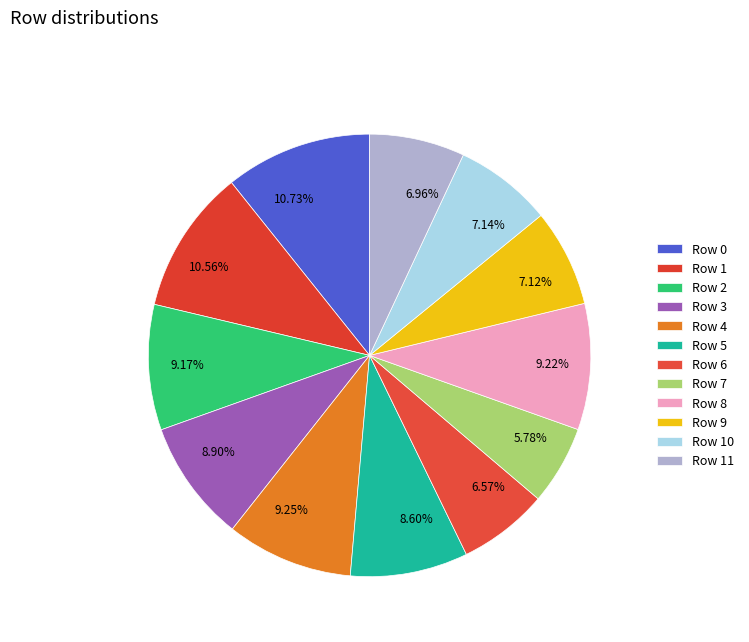

Is there any slice that represents more than half of the pie?

No